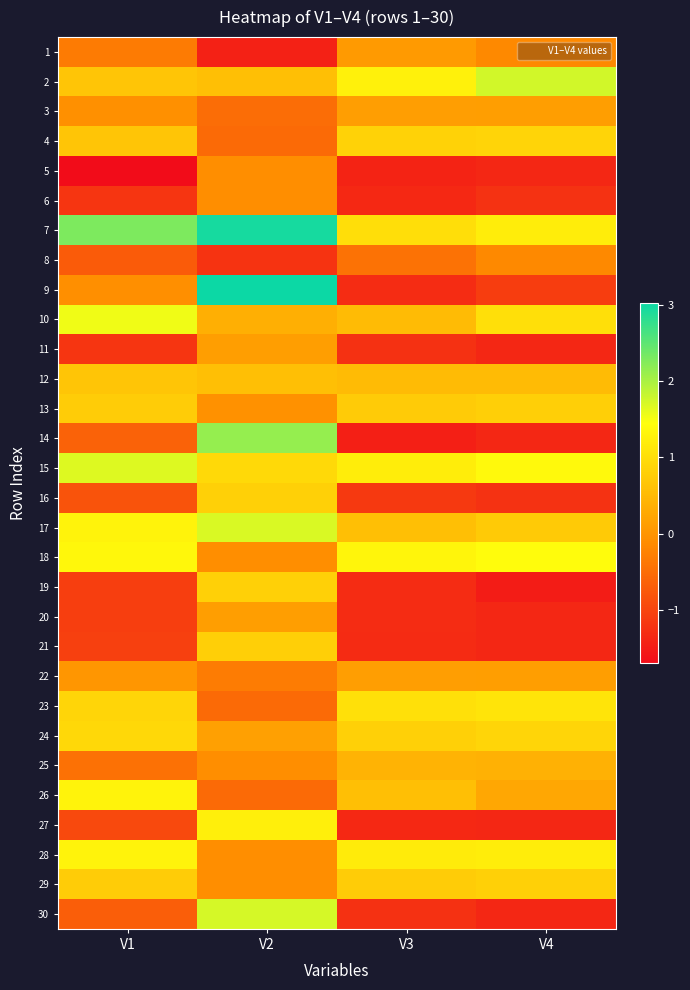

Reading left to right, extract all data points from this chart.

1: V1=-0.3	V2=-1.4	V3=0.1	V4=-0.1
2: V1=0.7	V2=0.6	V3=1.3	V4=1.7
3: V1=-0.1	V2=-0.5	V3=0.1	V4=0.1
4: V1=0.7	V2=-0.5	V3=0.8	V4=0.9
5: V1=-1.7	V2=-0.1	V3=-1.4	V4=-1.4
6: V1=-1.2	V2=-0.1	V3=-1.3	V4=-1.2
7: V1=2.3	V2=3.0	V3=1.0	V4=1.2
8: V1=-0.7	V2=-1.2	V3=-0.4	V4=-0.1
9: V1=-0.1	V2=3.0	V3=-1.3	V4=-1.1
10: V1=1.5	V2=0.4	V3=0.5	V4=1.0
11: V1=-1.2	V2=0.1	V3=-1.2	V4=-1.4
12: V1=0.7	V2=0.6	V3=0.5	V4=0.5
13: V1=0.8	V2=-0.0	V3=0.7	V4=0.8
14: V1=-0.6	V2=2.1	V3=-1.5	V4=-1.4
15: V1=1.7	V2=0.9	V3=1.2	V4=1.4
16: V1=-0.8	V2=0.8	V3=-1.1	V4=-1.2
17: V1=1.3	V2=1.7	V3=0.6	V4=0.7
18: V1=1.4	V2=-0.1	V3=1.3	V4=1.4
19: V1=-1.1	V2=0.8	V3=-1.3	V4=-1.5
20: V1=-1.1	V2=0.1	V3=-1.3	V4=-1.4
21: V1=-1.1	V2=0.8	V3=-1.3	V4=-1.4
22: V1=0.0	V2=-0.3	V3=0.1	V4=0.1
23: V1=0.9	V2=-0.5	V3=1.0	V4=1.1
24: V1=0.9	V2=0.2	V3=0.8	V4=0.9
25: V1=-0.4	V2=-0.1	V3=0.4	V4=0.4
26: V1=1.3	V2=-0.5	V3=0.6	V4=0.3
27: V1=-0.9	V2=1.2	V3=-1.3	V4=-1.4
28: V1=1.3	V2=-0.1	V3=1.2	V4=1.2
29: V1=0.8	V2=-0.1	V3=0.8	V4=0.8
30: V1=-0.7	V2=1.7	V3=-1.2	V4=-1.4